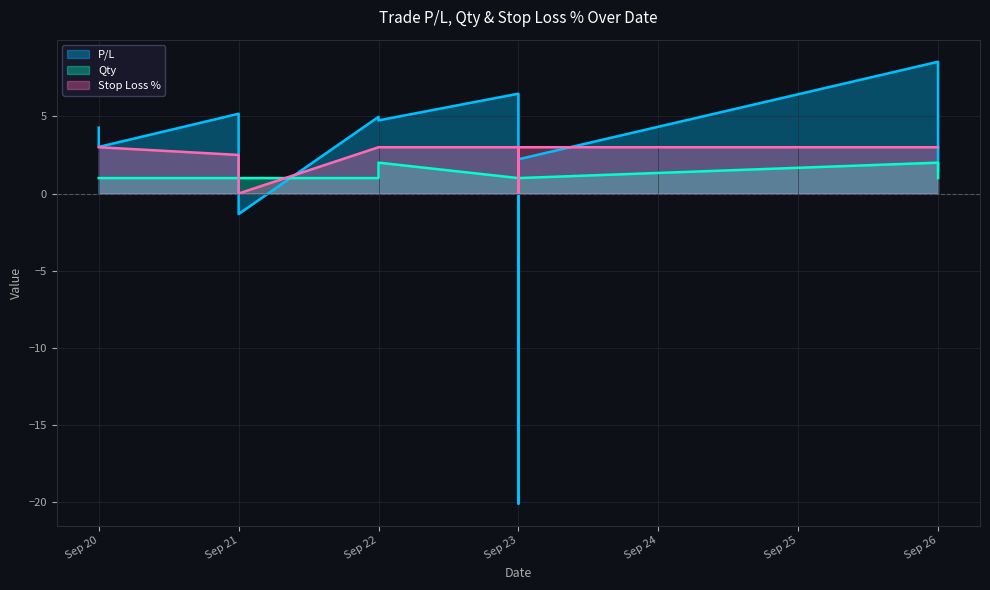

What is the maximum value shown in the chart?

8.5